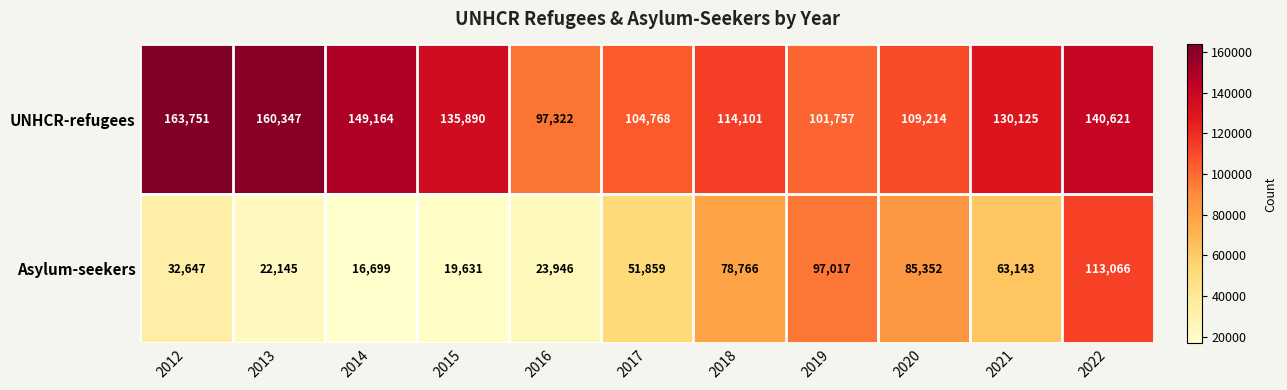

At which category is the sum across all series the highest?

2022